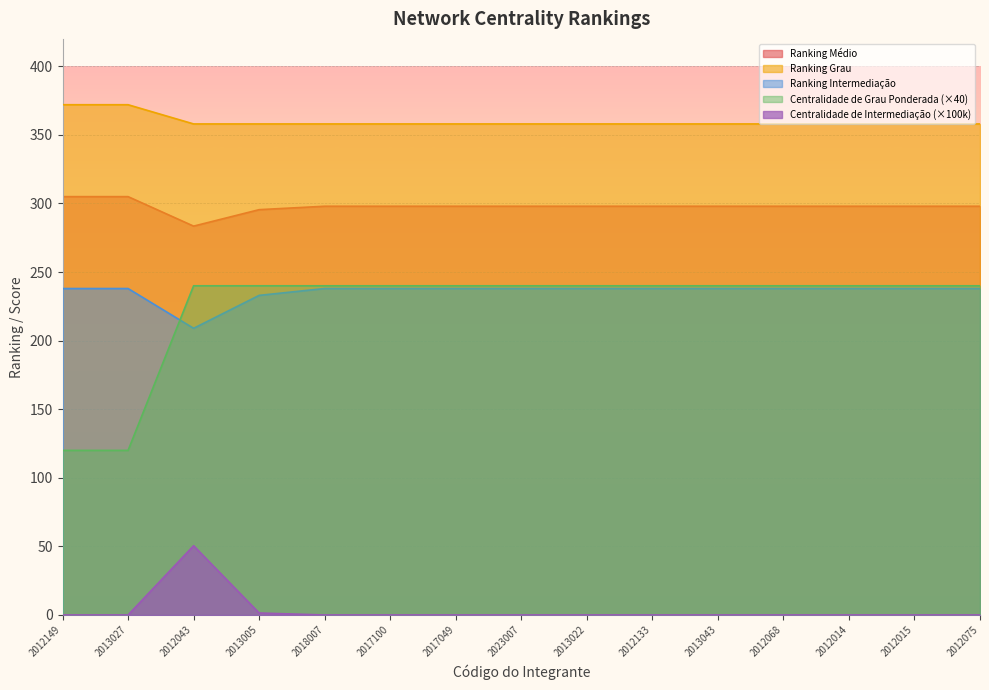

Does the chart display data point markers on the line(s)?

No